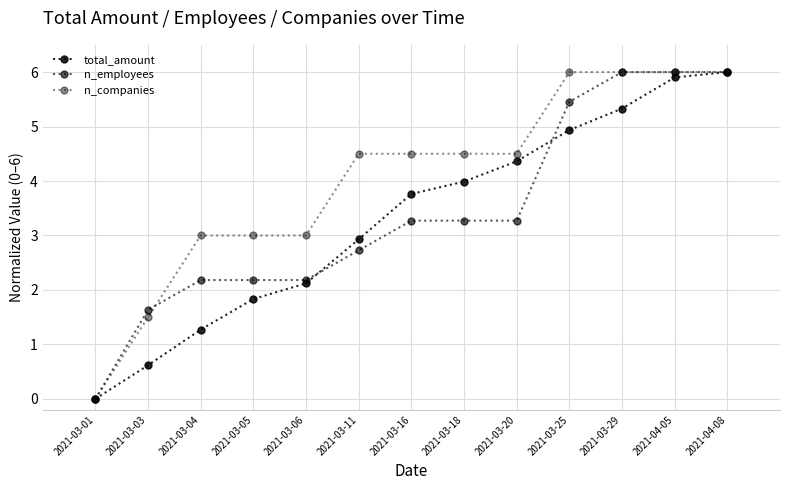

Which label corresponds to the smallest value in the chart?

2021-03-01